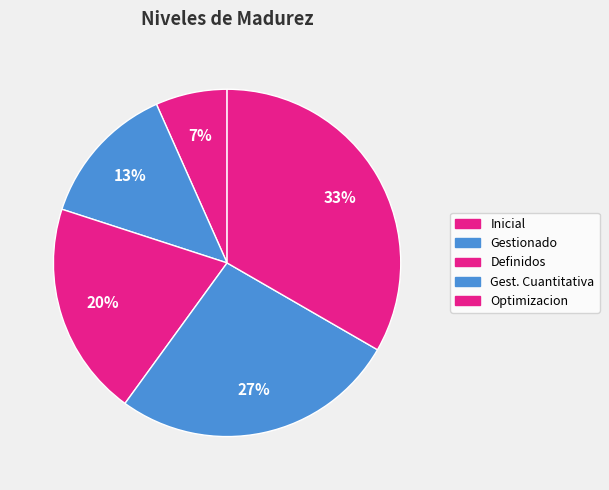

Which slice is the smallest?

Inicial